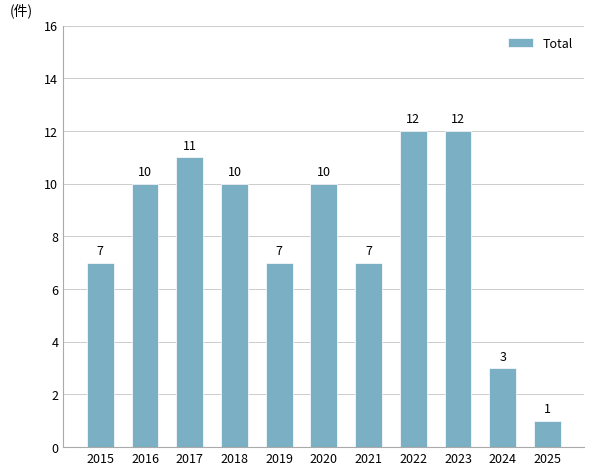

How many distinct data groups are displayed?

1